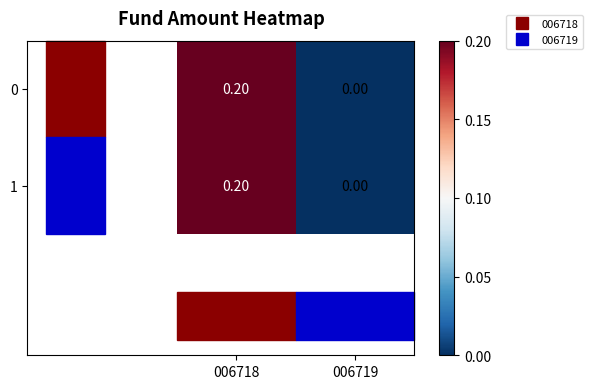

At which category is the sum across all series the highest?

006718